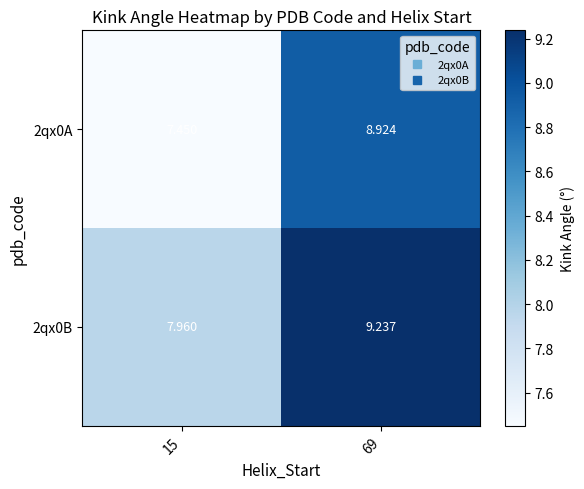

Which label corresponds to the smallest value in the chart?

15